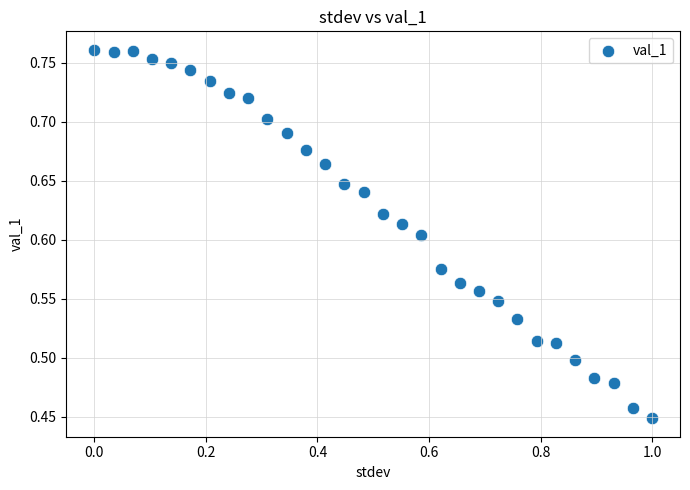

What is the range of Y values (max minus min)?

0.3